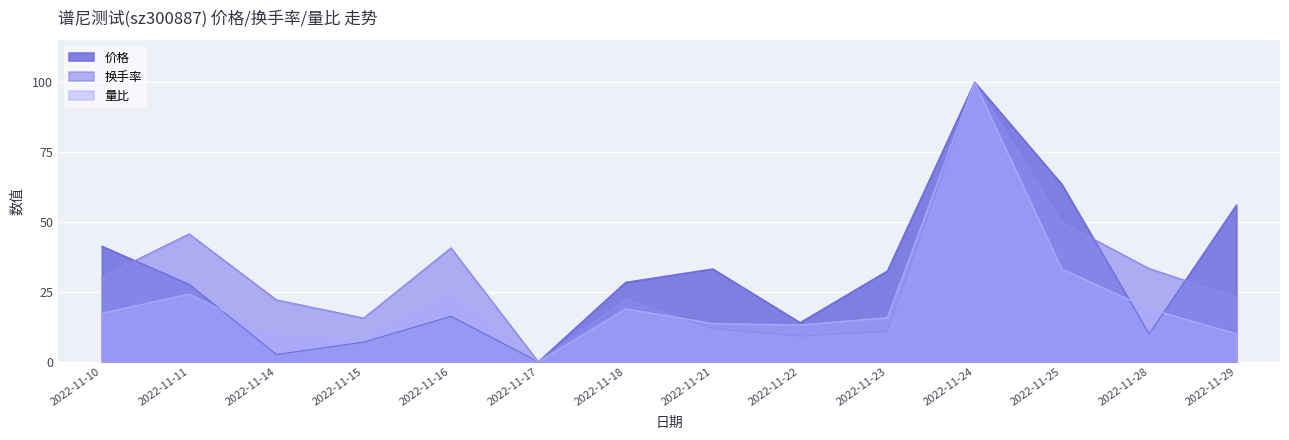

How many values in 换手率 are above zero?

13